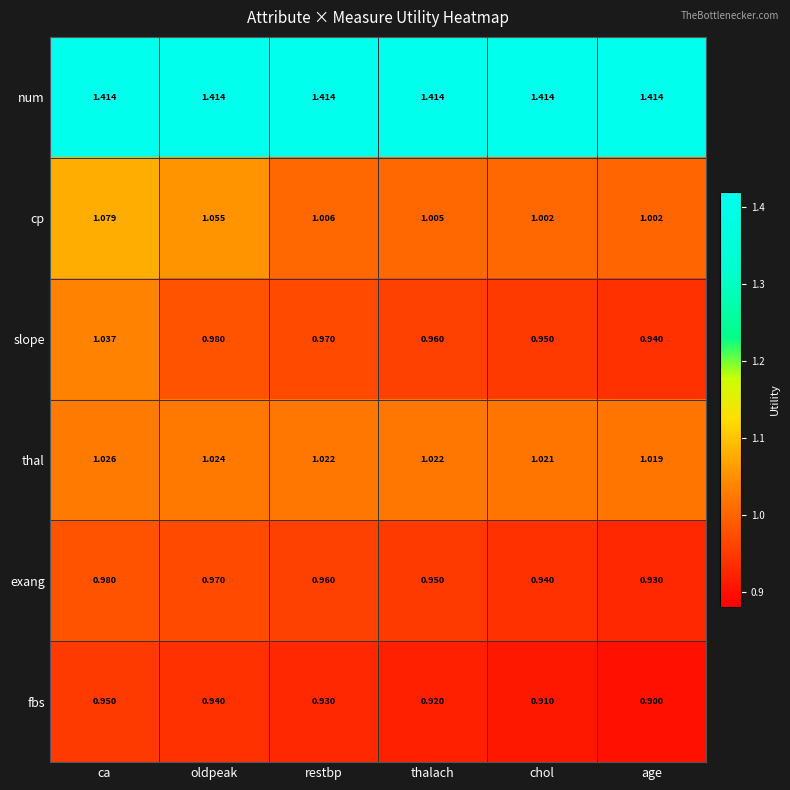

What is the difference between the highest and lowest values at ca?

0.5